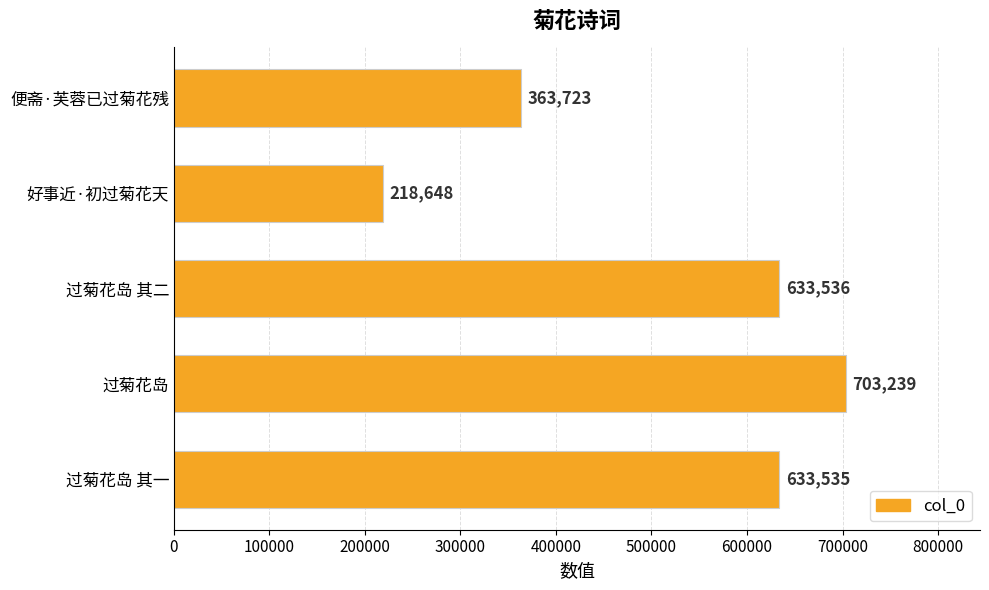

Reading top to bottom, what are all the values shown in this chart?

便斋·芙蓉已过菊花残=363723	好事近·初过菊花天=218648	过菊花岛 其二=633536	过菊花岛=703239	过菊花岛 其一=633535